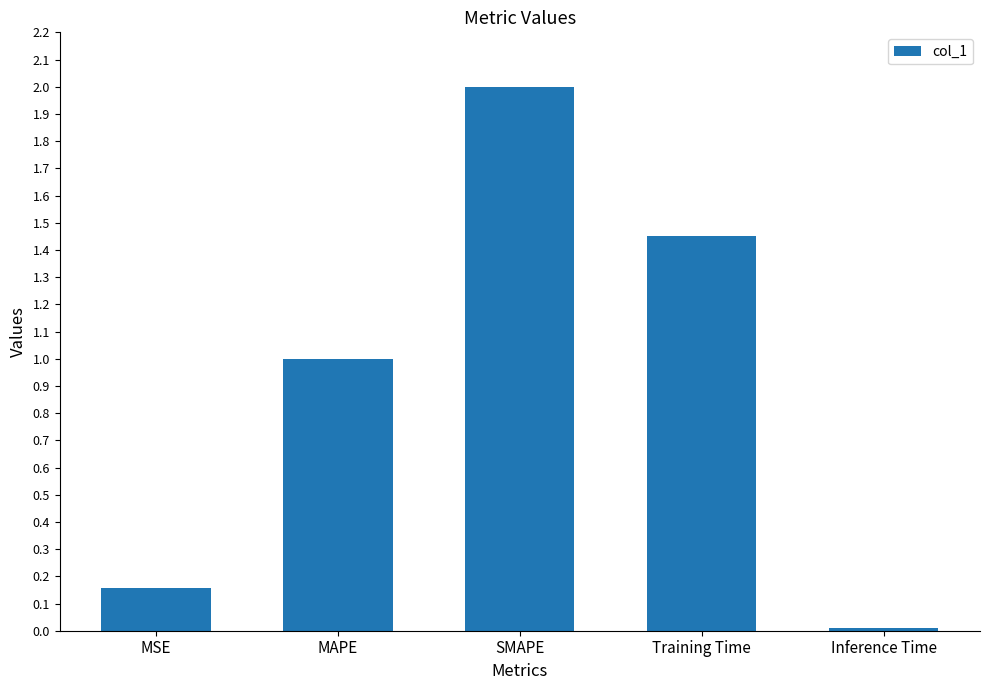

True or false: the data shows 2.0 at SMAPE.

True